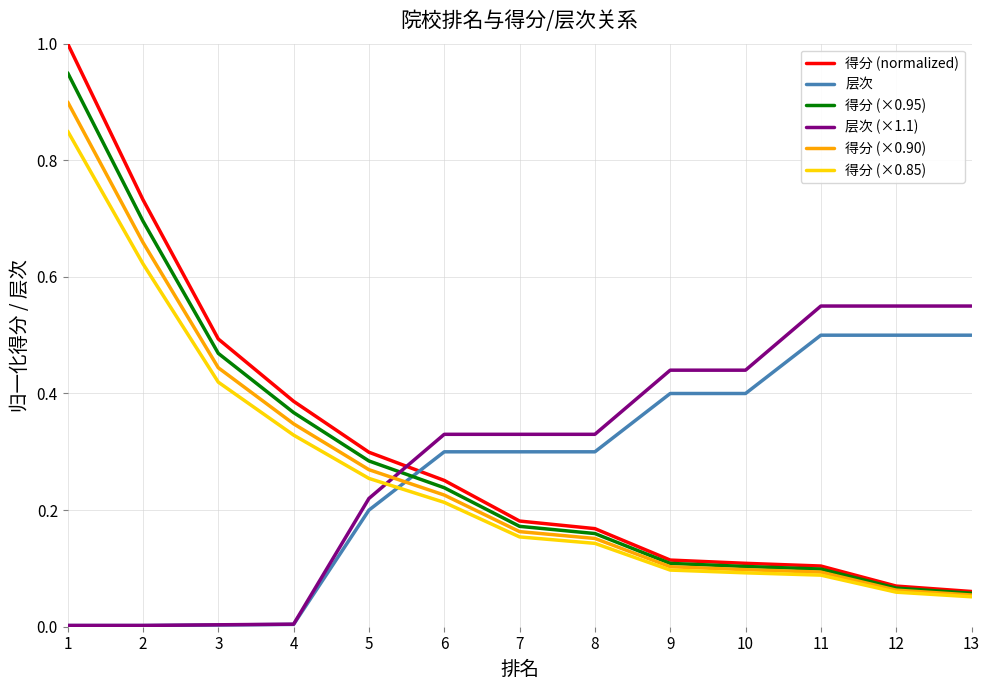

True or false: 得分 (×0.85) has a value of 0.4 at 3.

True